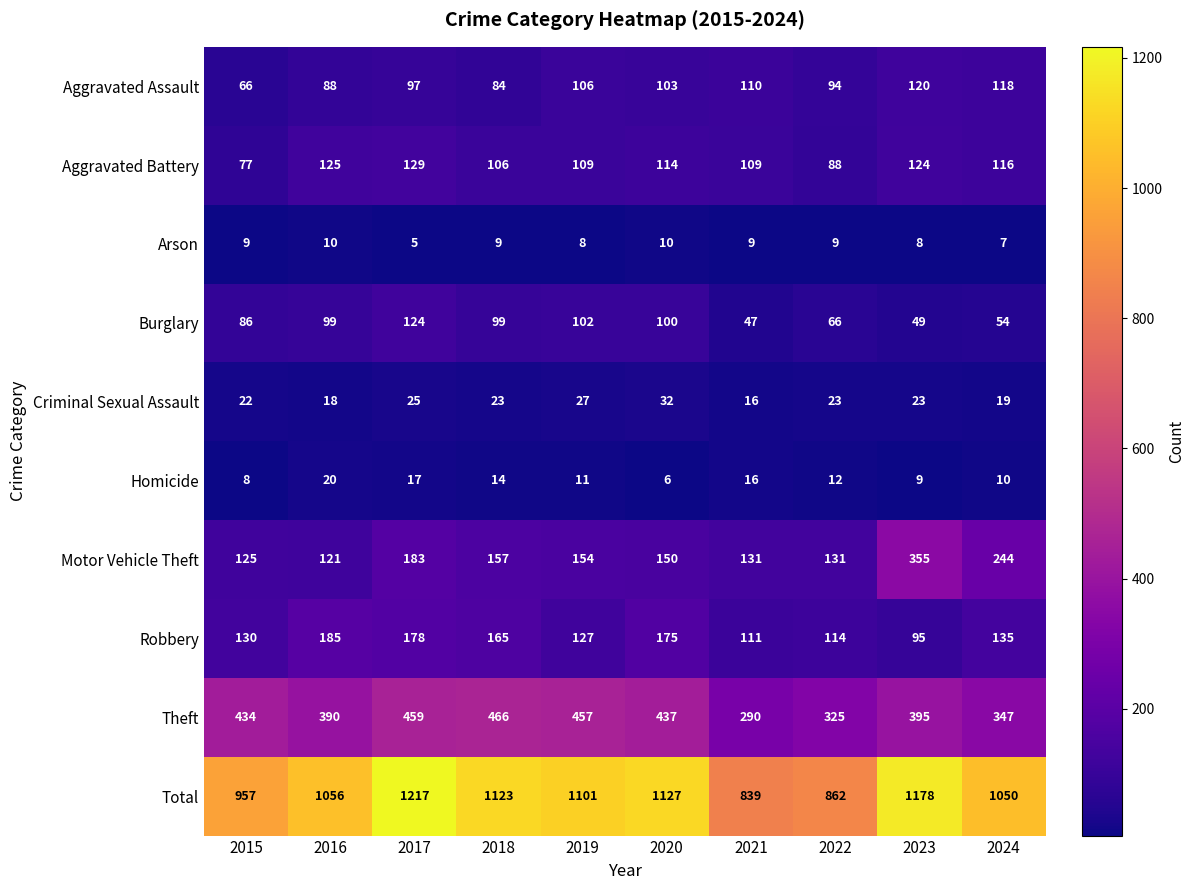

What is the sum of all Theft values?

4000